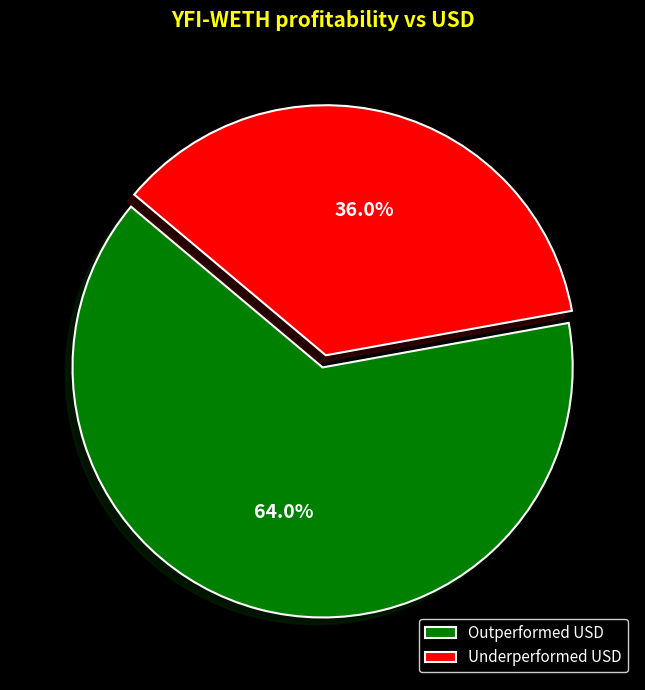

Approximately how many times larger is the value at Outperformed USD compared to Underperformed USD?

1.8